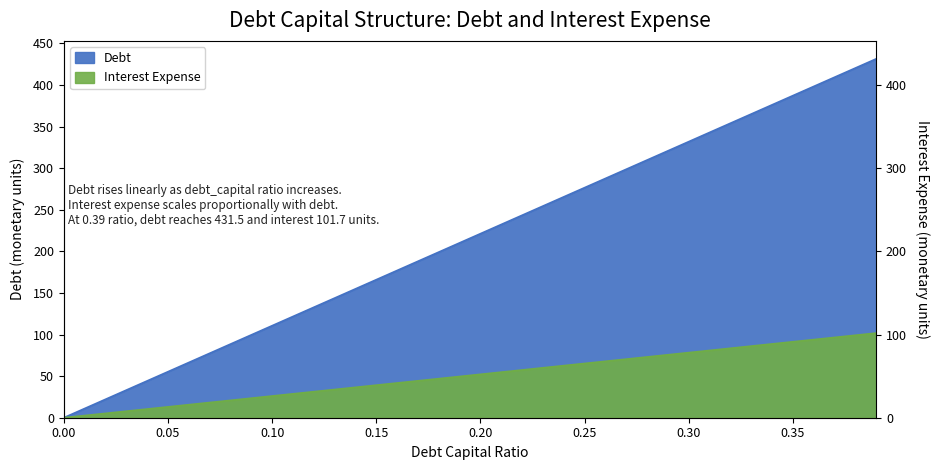

List the labels in order of debt value, smallest first.

0.0, 0.01, 0.02, 0.03, 0.04, 0.05, 0.06, 0.07, 0.08, 0.09, 0.1, 0.11, 0.12, 0.13, 0.14, 0.15, 0.16, 0.17, 0.18, 0.19, 0.2, 0.21, 0.22, 0.23, 0.24, 0.25, 0.26, 0.27, 0.28, 0.29, 0.3, 0.31, 0.32, 0.33, 0.34, 0.35, 0.36, 0.37, 0.38, 0.39